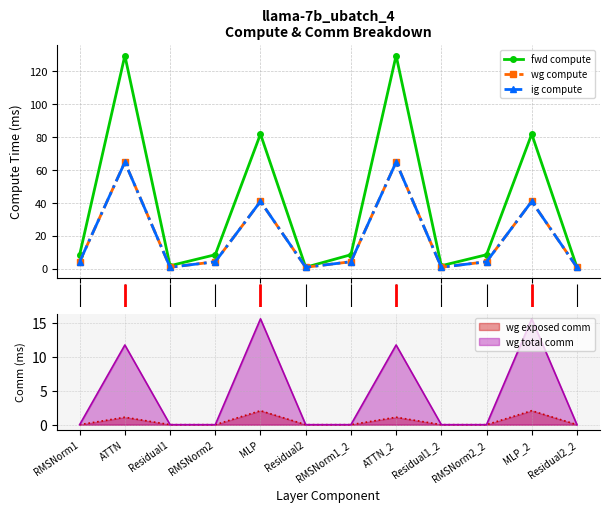

What is the highest value of the wg exposed comm series?

2.1